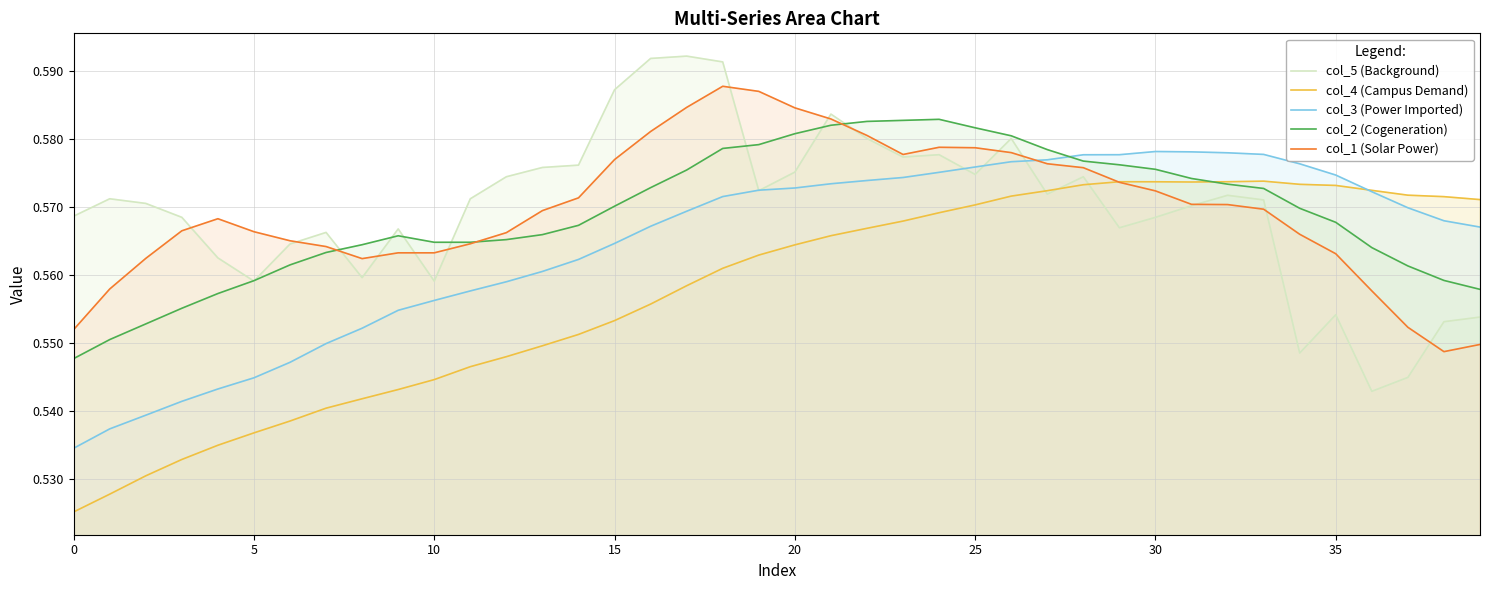

At how many categories does at least one series exceed 0?

40